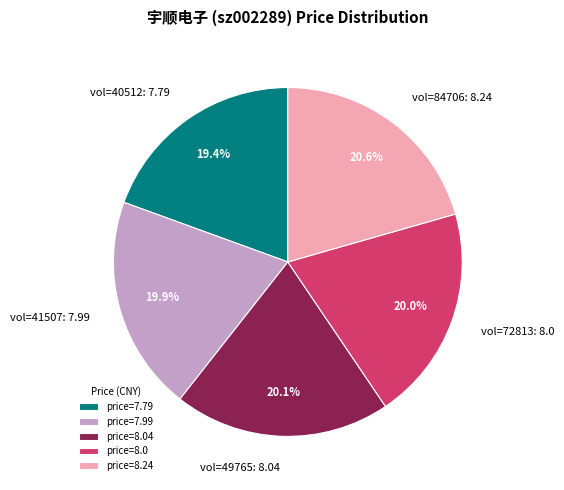

Is there a majority slice in this chart?

No